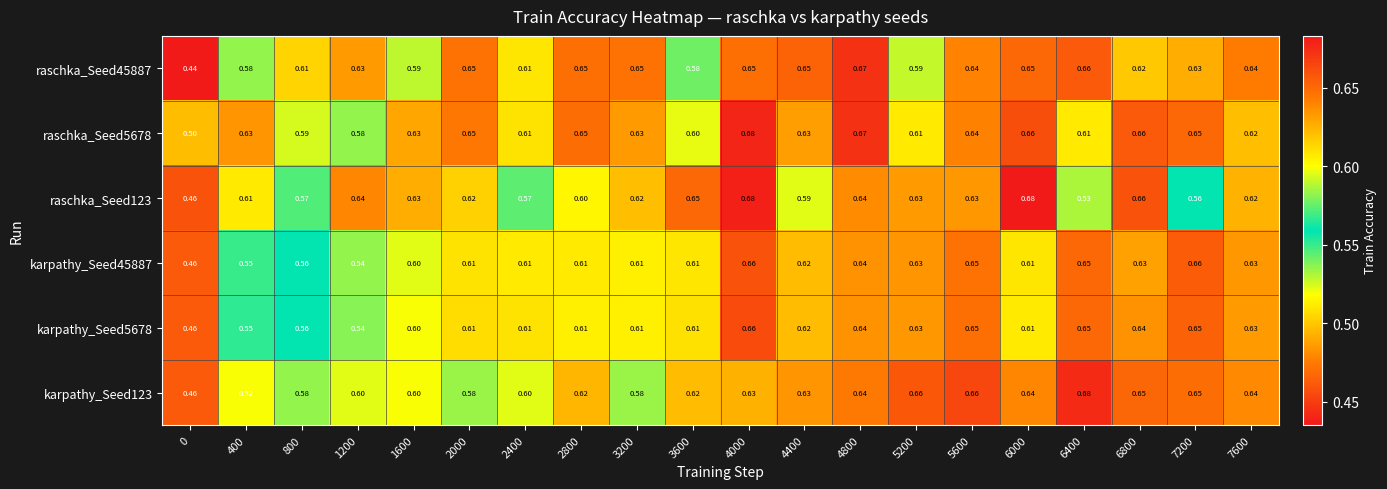

Is the value of karpathy_Seed45887 at 5600 greater than the value of raschka_Seed45887 at 7600?

Yes